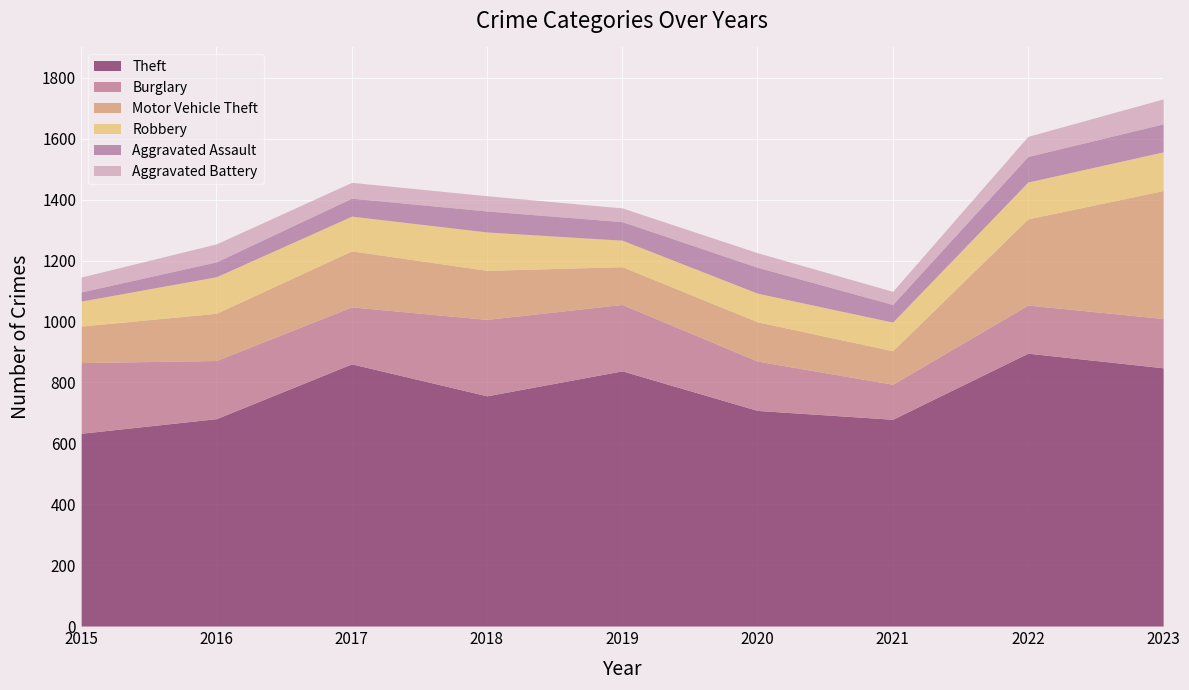

List the labels in order of Burglary value, smallest first.

2021, 2022, 2020, 2023, 2017, 2016, 2019, 2015, 2018